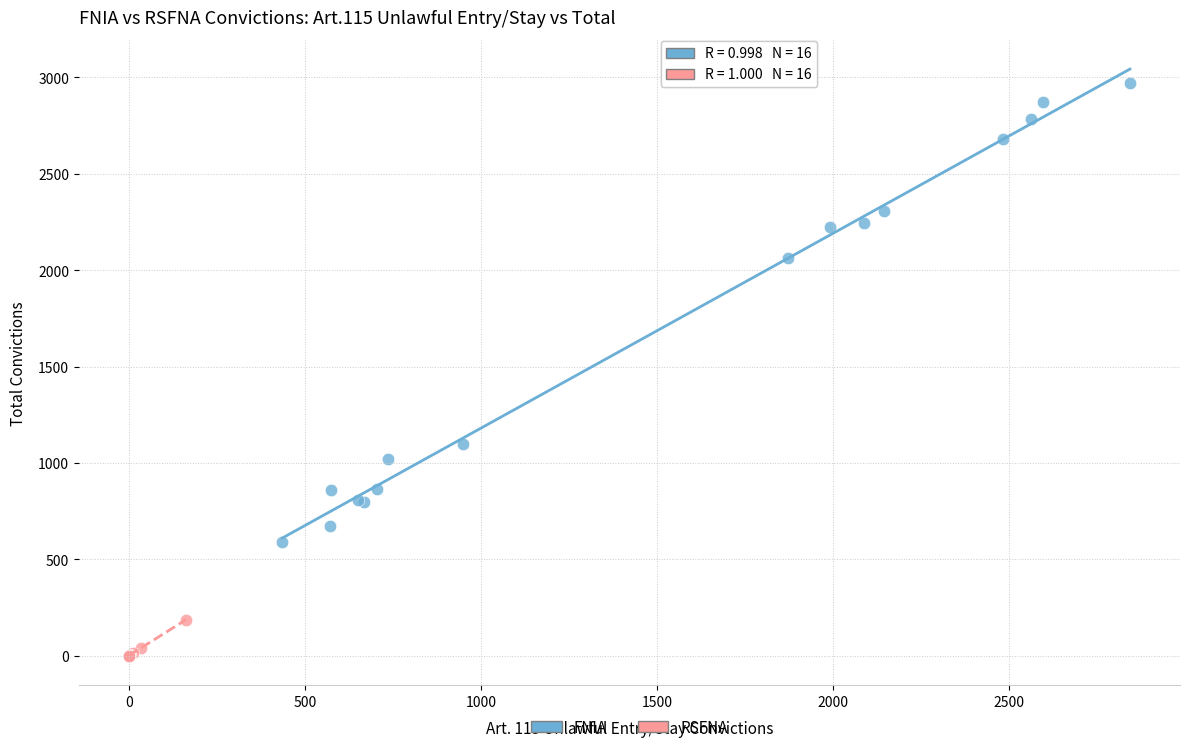

Which series reaches the minimum Y coordinate?

RSFNA